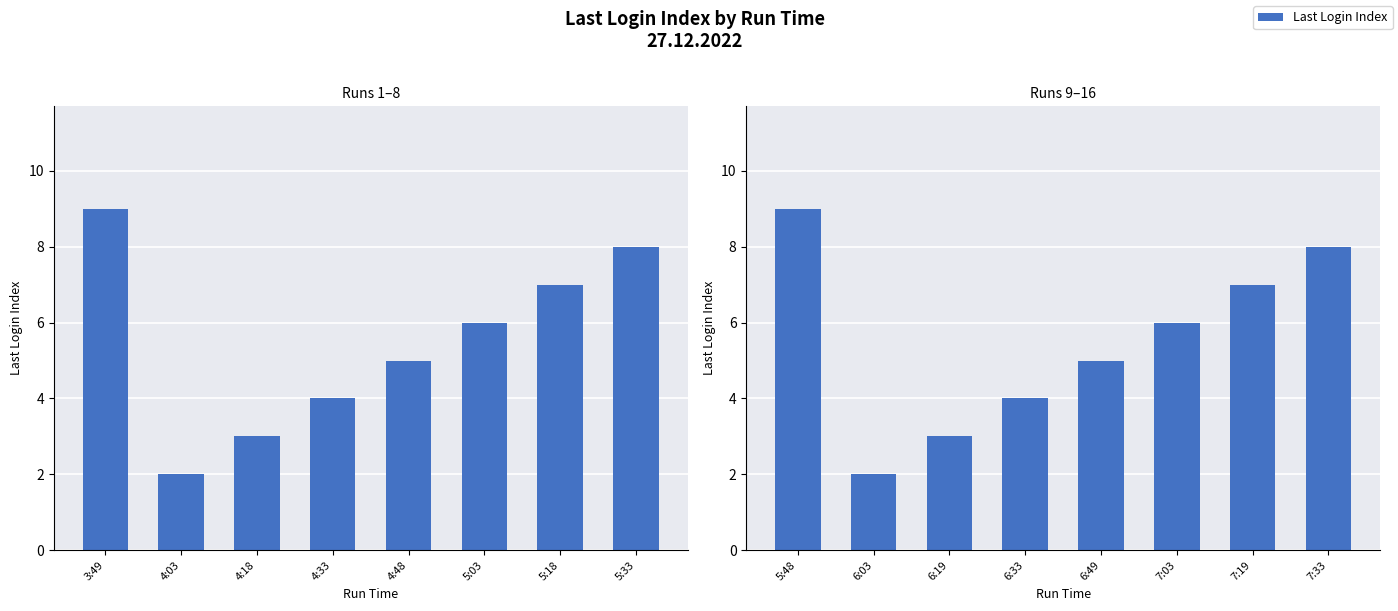

Read the value at 6:49.

5